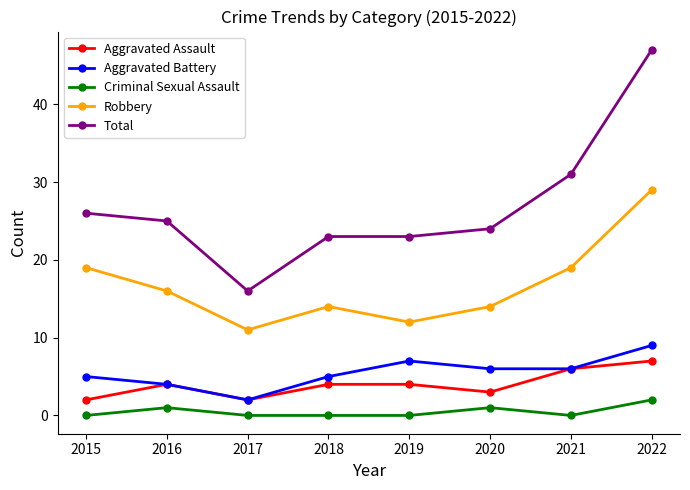

What is the value of the Robbery point at the 5th from the left?

12